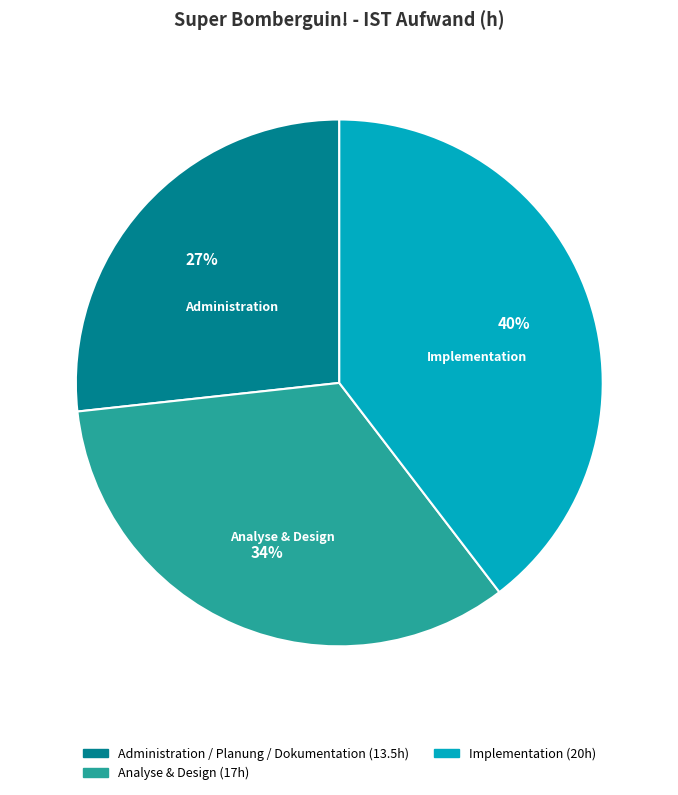

Is there any slice that represents more than half of the pie?

No